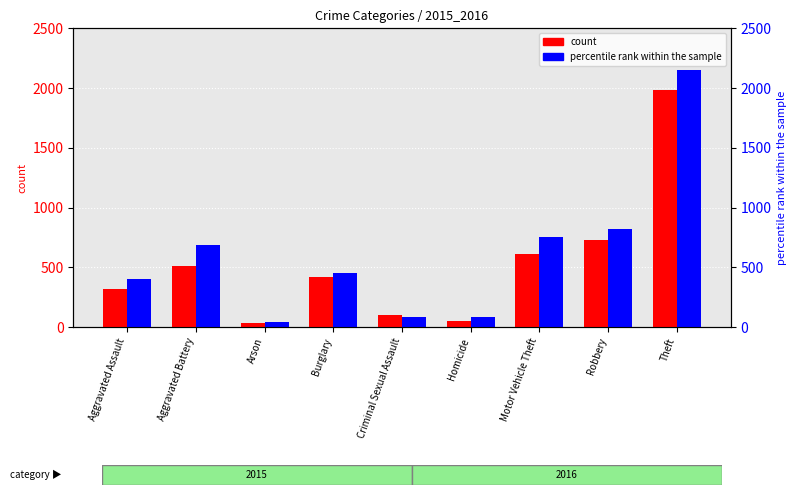

What is the difference between the count values at Aggravated Assault and Criminal Sexual Assault?

218